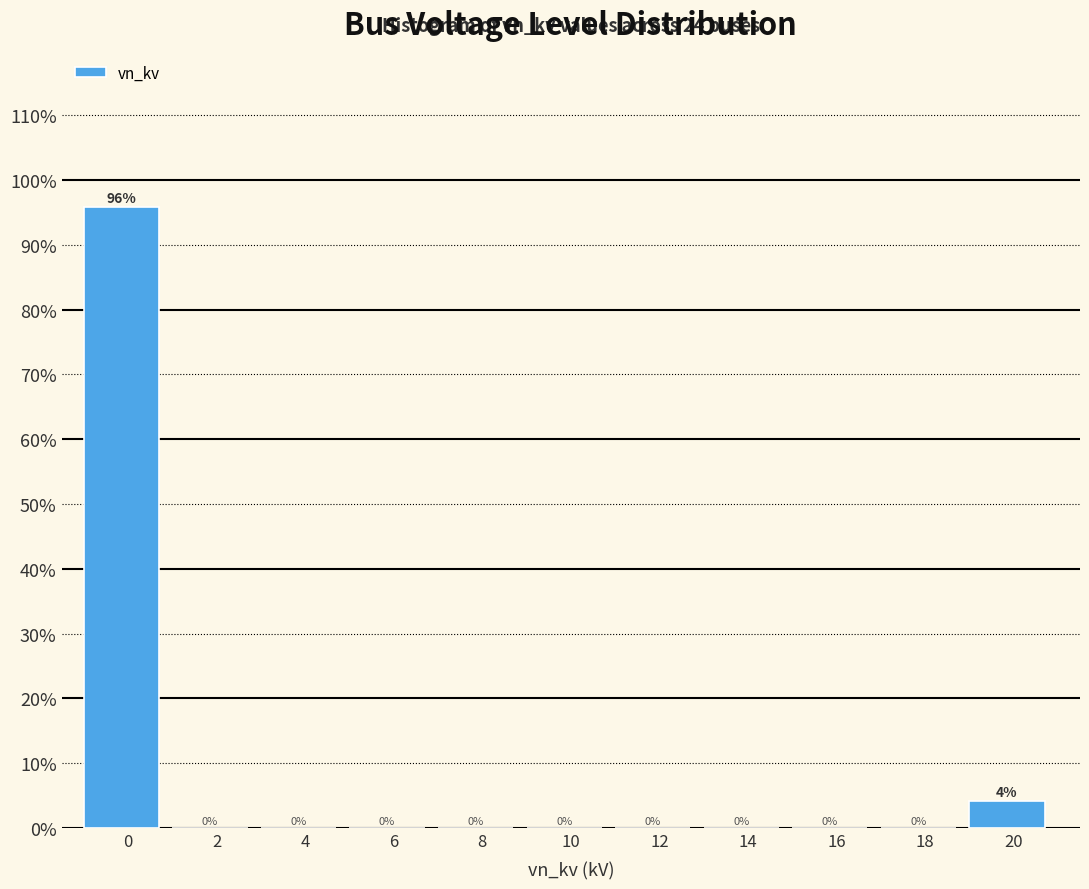

Between 20 and 2, which is larger?

20